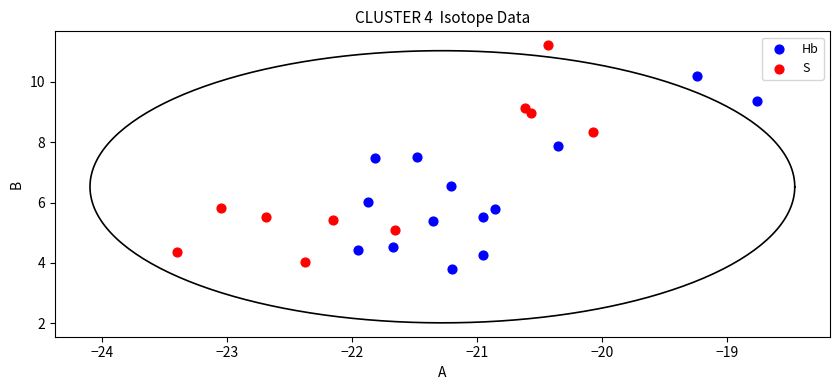

Which series contains the highest Y value?

S